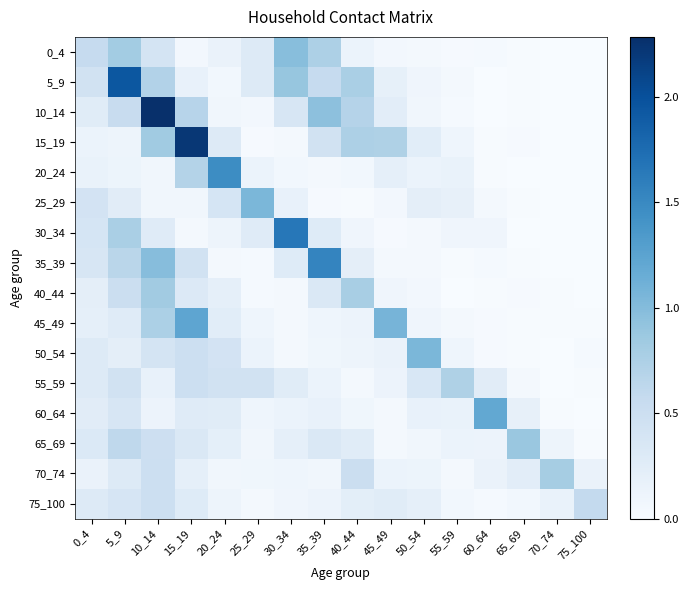

Reading left to right, transcribe all the data shown in this chart.

0_4: 0_4=0.6	5_9=0.8	10_14=0.4	15_19=0.1	20_24=0.1	25_29=0.3	30_34=1.0	35_39=0.7	40_44=0.1	45_49=0.1	50_54=0.0	55_59=0.0	60_64=0.0	65_69=0.0	70_74=0.0	75_100=0.0
5_9: 0_4=0.4	5_9=1.9	10_14=0.7	15_19=0.2	20_24=0.1	25_29=0.3	30_34=0.9	35_39=0.6	40_44=0.8	45_49=0.2	50_54=0.1	55_59=0.1	60_64=0.0	65_69=0.0	70_74=0.0	75_100=0.0
10_14: 0_4=0.3	5_9=0.5	10_14=2.3	15_19=0.7	20_24=0.1	25_29=0.1	30_34=0.4	35_39=1.0	40_44=0.7	45_49=0.2	50_54=0.1	55_59=0.0	60_64=0.0	65_69=0.0	70_74=0.0	75_100=0.0
15_19: 0_4=0.1	5_9=0.1	10_14=0.8	15_19=2.2	20_24=0.3	25_29=0.0	30_34=0.0	35_39=0.4	40_44=0.7	45_49=0.7	50_54=0.2	55_59=0.1	60_64=0.0	65_69=0.0	70_74=0.0	75_100=0.0
20_24: 0_4=0.2	5_9=0.1	10_14=0.1	15_19=0.7	20_24=1.5	25_29=0.1	30_34=0.1	35_39=0.0	40_44=0.1	45_49=0.2	50_54=0.1	55_59=0.2	60_64=0.0	65_69=0.0	70_74=0.0	75_100=0.0
25_29: 0_4=0.4	5_9=0.3	10_14=0.1	15_19=0.1	20_24=0.4	25_29=1.0	30_34=0.2	35_39=0.0	40_44=0.0	45_49=0.1	50_54=0.2	55_59=0.2	60_64=0.0	65_69=0.0	70_74=0.0	75_100=0.0
30_34: 0_4=0.4	5_9=0.8	10_14=0.3	15_19=0.0	20_24=0.1	25_29=0.3	30_34=1.7	35_39=0.3	40_44=0.1	45_49=0.0	50_54=0.0	55_59=0.1	60_64=0.1	65_69=0.0	70_74=0.0	75_100=0.0
35_39: 0_4=0.4	5_9=0.7	10_14=1.0	15_19=0.4	20_24=0.1	25_29=0.0	30_34=0.3	35_39=1.5	40_44=0.2	45_49=0.0	50_54=0.0	55_59=0.0	60_64=0.0	65_69=0.0	70_74=0.0	75_100=0.0
40_44: 0_4=0.2	5_9=0.5	10_14=0.8	15_19=0.3	20_24=0.2	25_29=0.0	30_34=0.0	35_39=0.3	40_44=0.8	45_49=0.1	50_54=0.1	55_59=0.0	60_64=0.0	65_69=0.0	70_74=0.0	75_100=0.0
45_49: 0_4=0.2	5_9=0.3	10_14=0.8	15_19=1.2	20_24=0.2	25_29=0.1	30_34=0.1	35_39=0.1	40_44=0.1	45_49=1.1	50_54=0.1	55_59=0.0	60_64=0.0	65_69=0.0	70_74=0.0	75_100=0.0
50_54: 0_4=0.3	5_9=0.2	10_14=0.4	15_19=0.5	20_24=0.4	25_29=0.1	30_34=0.0	35_39=0.1	40_44=0.1	45_49=0.1	50_54=1.0	55_59=0.1	60_64=0.0	65_69=0.0	70_74=0.0	75_100=0.0
55_59: 0_4=0.3	5_9=0.4	10_14=0.2	15_19=0.5	20_24=0.4	25_29=0.4	30_34=0.3	35_39=0.1	40_44=0.0	45_49=0.1	50_54=0.4	55_59=0.7	60_64=0.3	65_69=0.0	70_74=0.0	75_100=0.0
60_64: 0_4=0.3	5_9=0.4	10_14=0.1	15_19=0.3	20_24=0.3	25_29=0.1	30_34=0.1	35_39=0.2	40_44=0.1	45_49=0.0	50_54=0.2	55_59=0.2	60_64=1.2	65_69=0.2	70_74=0.0	75_100=0.0
65_69: 0_4=0.3	5_9=0.6	10_14=0.5	15_19=0.3	20_24=0.2	25_29=0.1	30_34=0.2	35_39=0.3	40_44=0.3	45_49=0.0	50_54=0.1	55_59=0.1	60_64=0.1	65_69=0.9	70_74=0.1	75_100=0.0
70_74: 0_4=0.1	5_9=0.3	10_14=0.5	15_19=0.2	20_24=0.1	25_29=0.1	30_34=0.1	35_39=0.1	40_44=0.5	45_49=0.1	50_54=0.1	55_59=0.1	60_64=0.1	65_69=0.2	70_74=0.8	75_100=0.2
75_100: 0_4=0.3	5_9=0.4	10_14=0.5	15_19=0.3	20_24=0.1	25_29=0.0	30_34=0.1	35_39=0.1	40_44=0.2	45_49=0.3	50_54=0.2	55_59=0.1	60_64=0.0	65_69=0.1	70_74=0.2	75_100=0.6